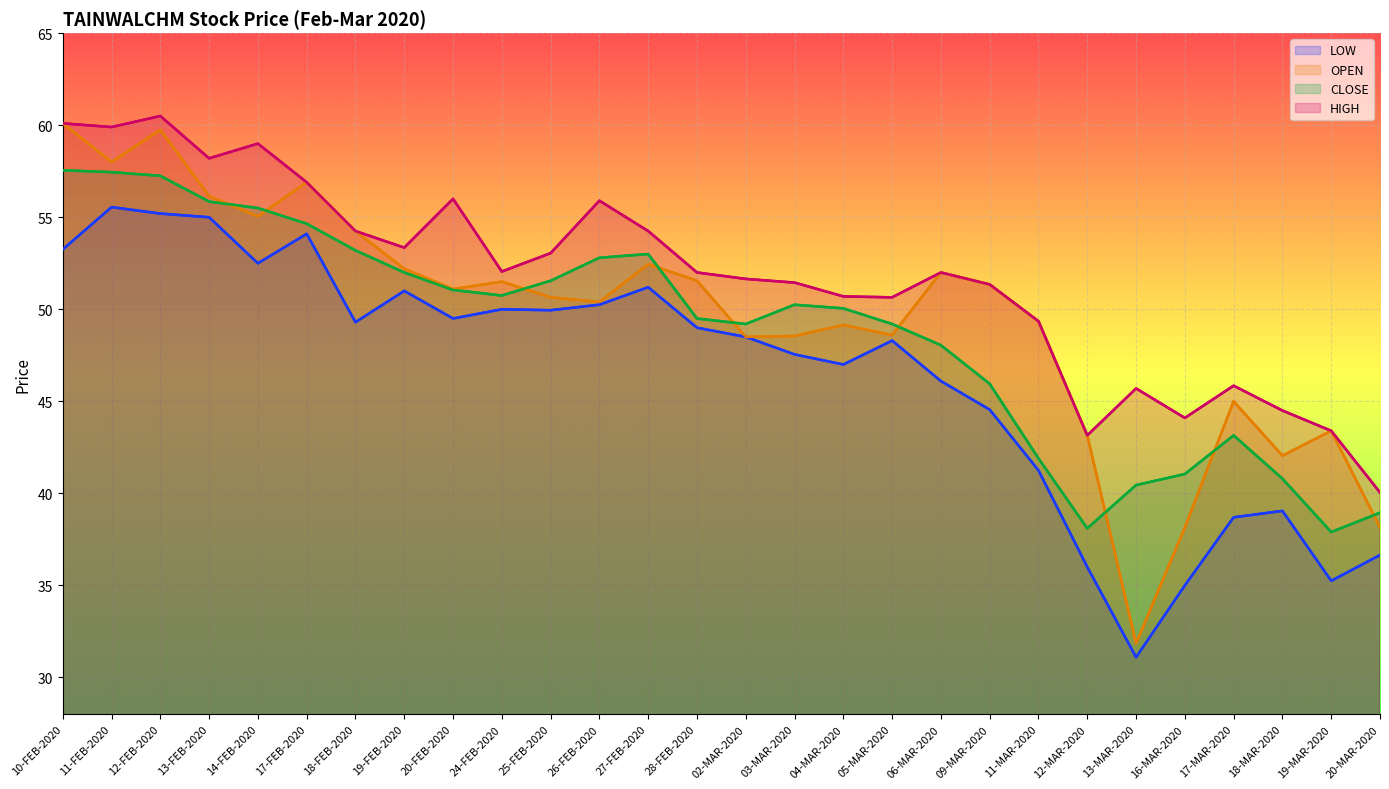

What is the highest value of the HIGH series?

60.5